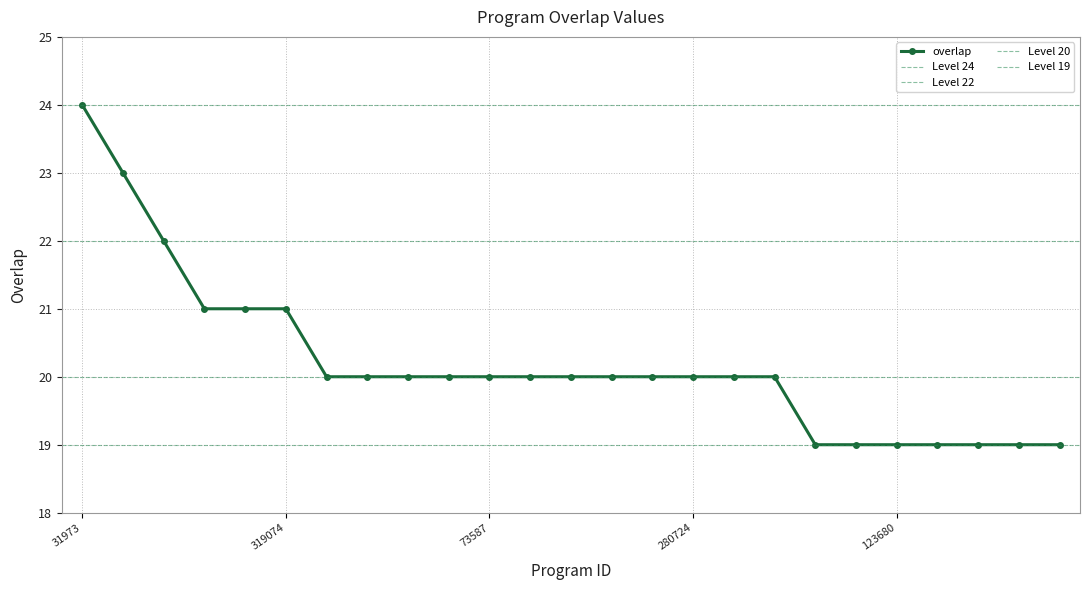

The chart shows a value of 20 at 73587. True or false?

True